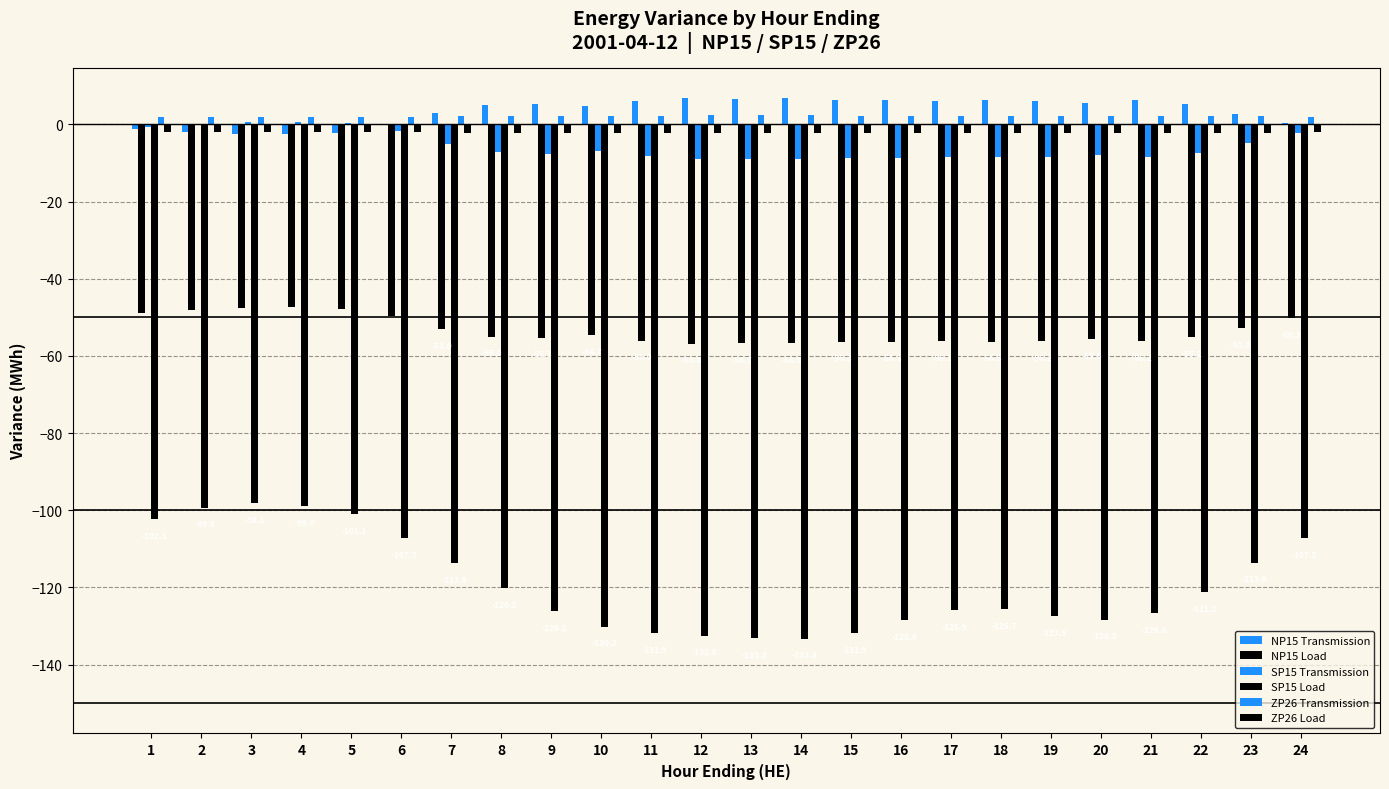

At which category does the chart reach its minimum across all series?

14